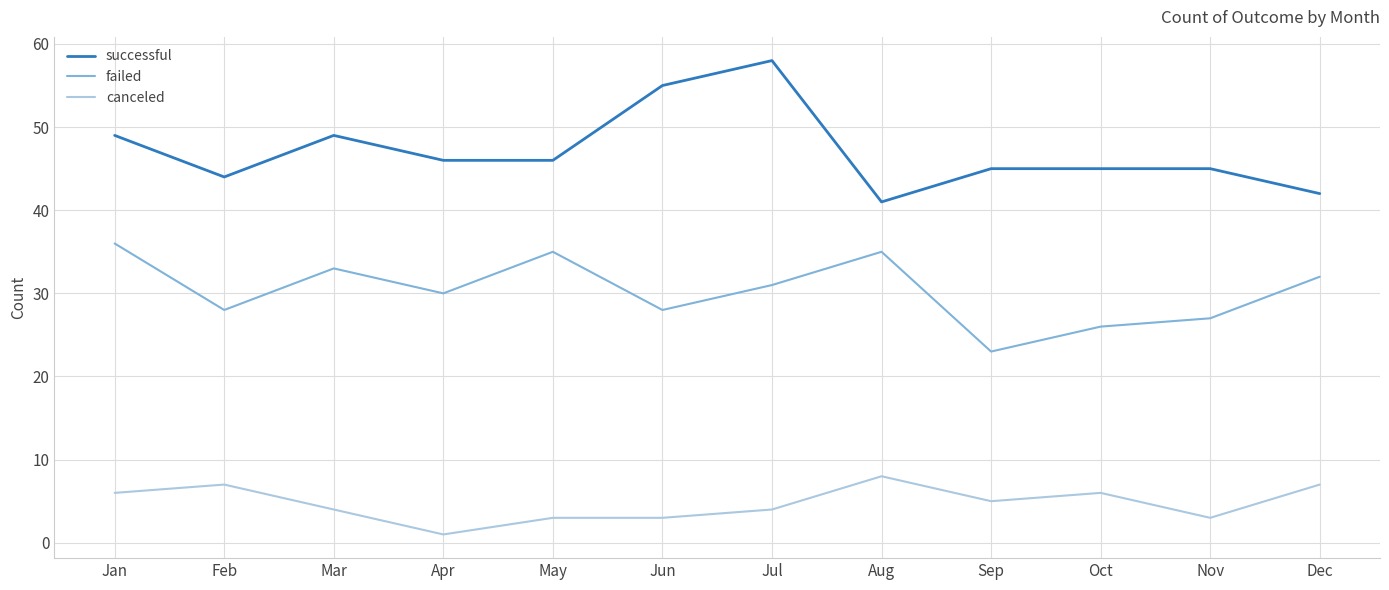

Where is the first local maximum for failed?

Mar